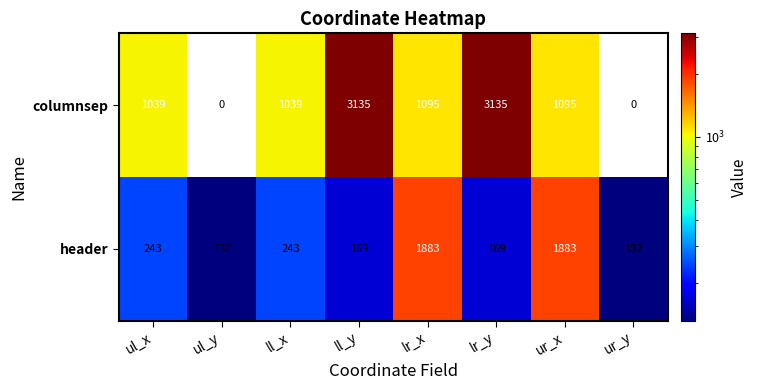

Between ll_x and ur_y, which series saw the biggest shift?

columnsep